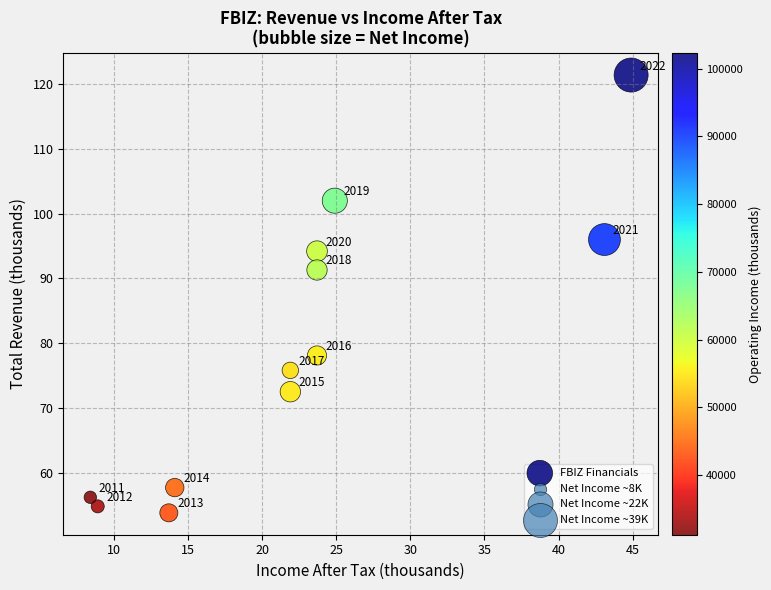

What is the range of Y values (max minus min)?

67.6